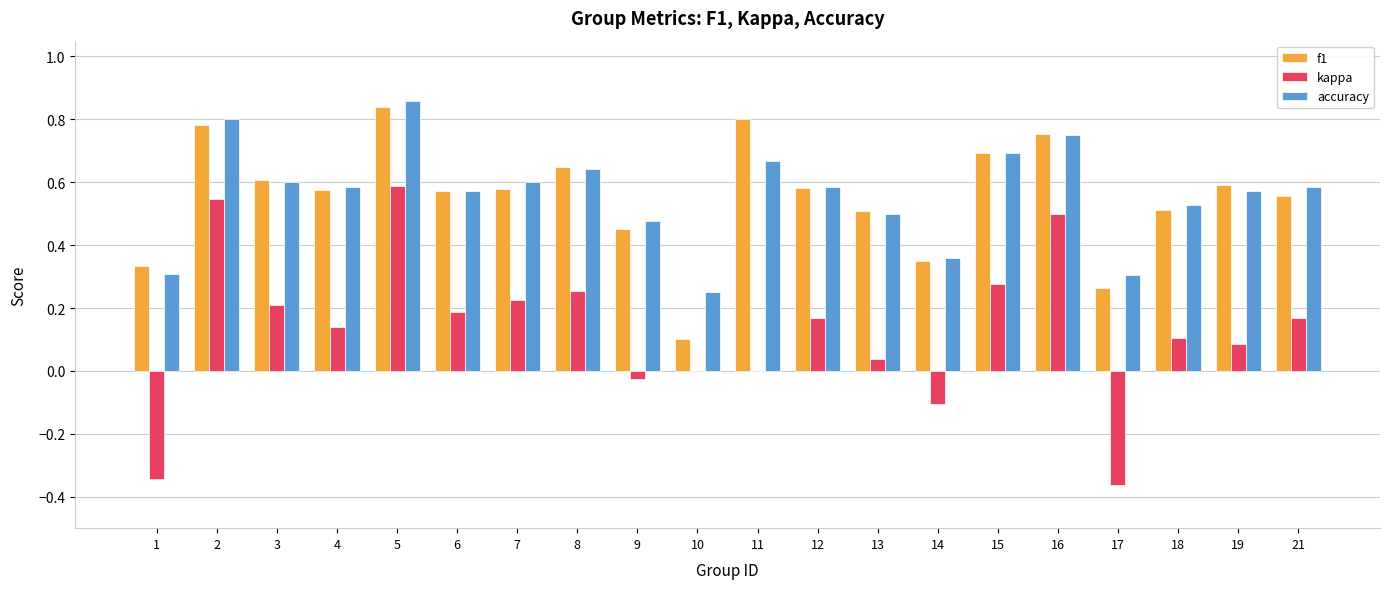

What is the sum of all kappa values?

2.7